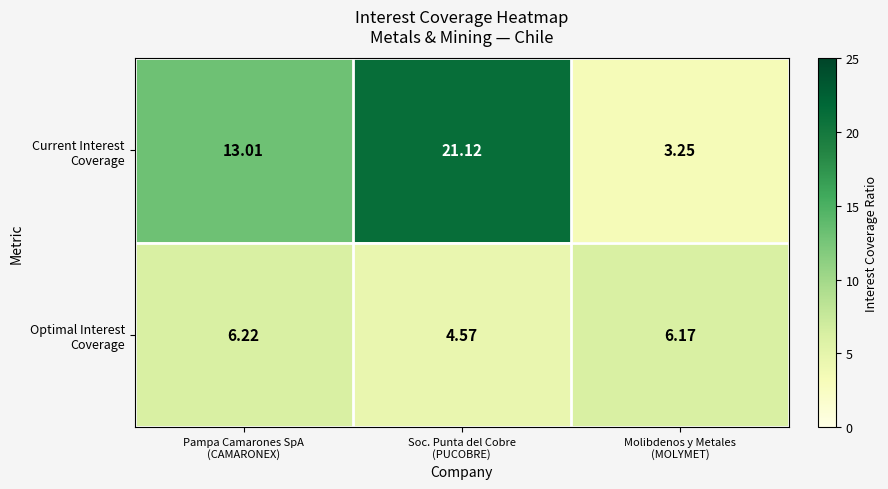

Count the number of categories in the chart.

3